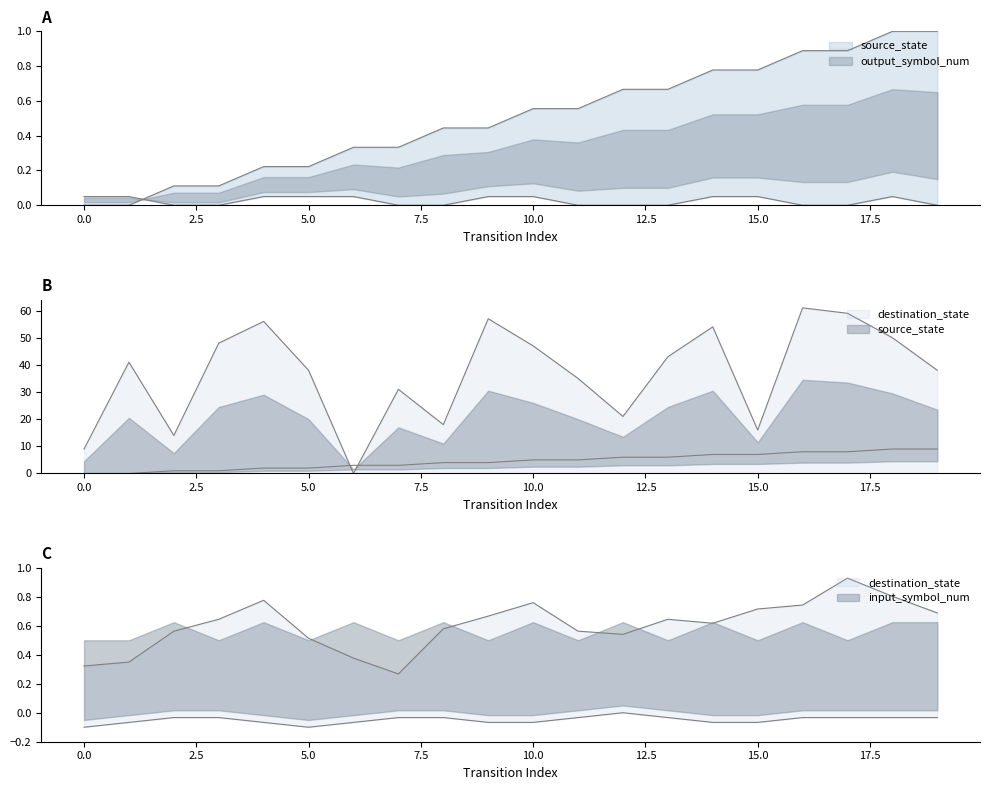

True or false: destination_state and output_symbol_num cross at least once.

True